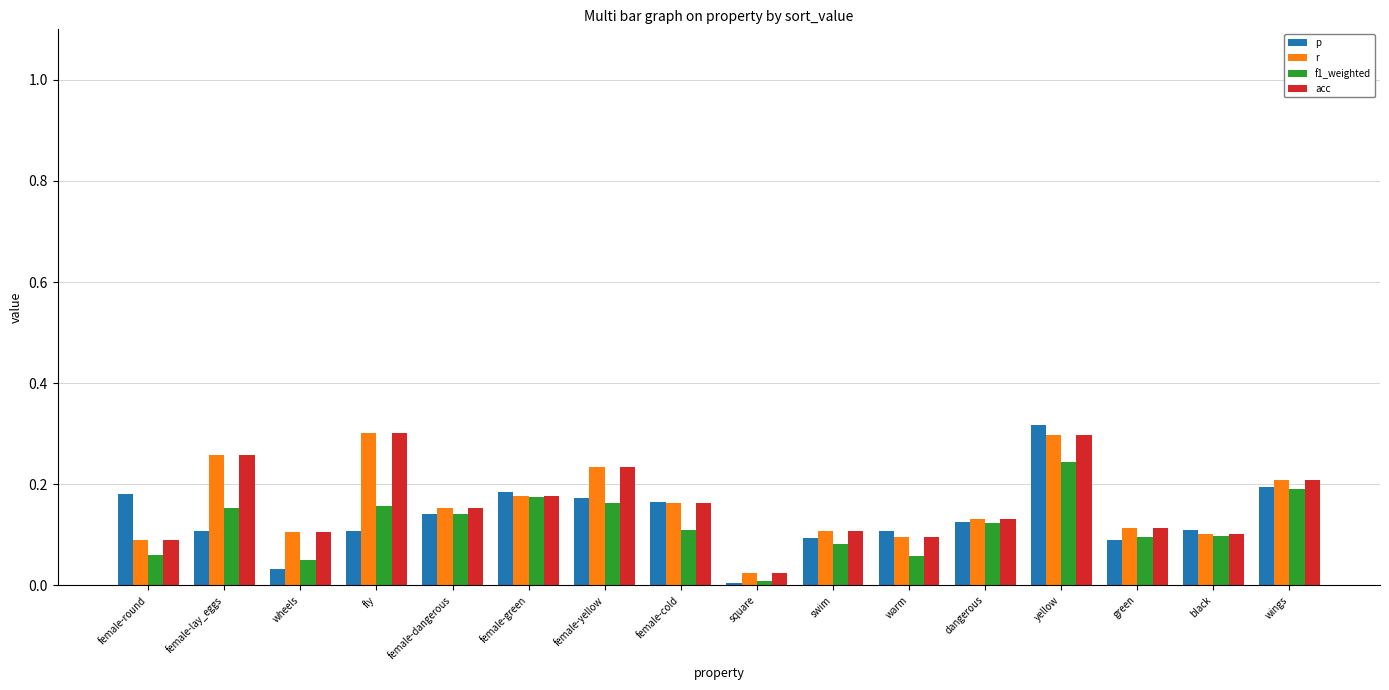

Is the value of r at fly greater than the value of p at female-dangerous?

Yes